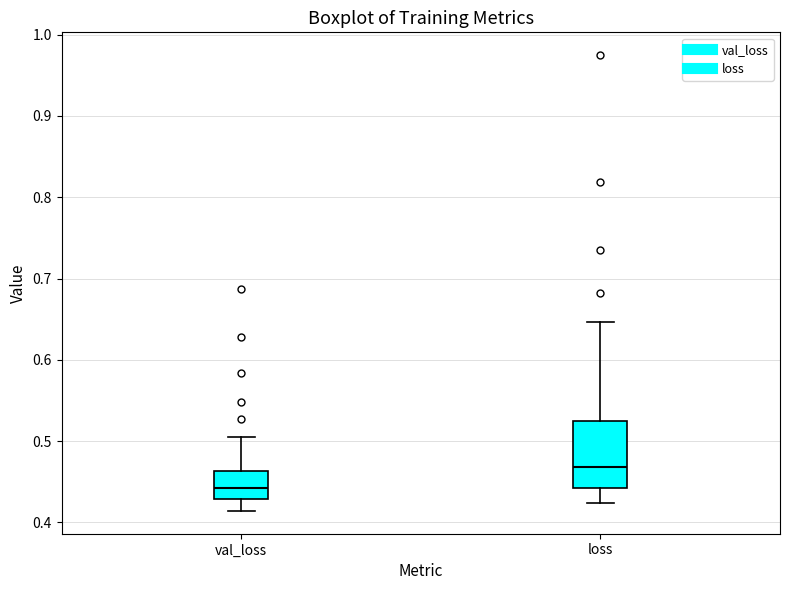

Reading left to right, transcribe this box plot: for each box, give where its median line is, the range the box spans, and where its two whiskers end, as read against the y-axis. The values are not printed on the chart, so give them approximately, as read against the axis.

val_loss: median 0.44, box 0.43 to 0.46, whiskers 0.41 to 0.51
loss: median 0.47, box 0.44 to 0.52, whiskers 0.42 to 0.65